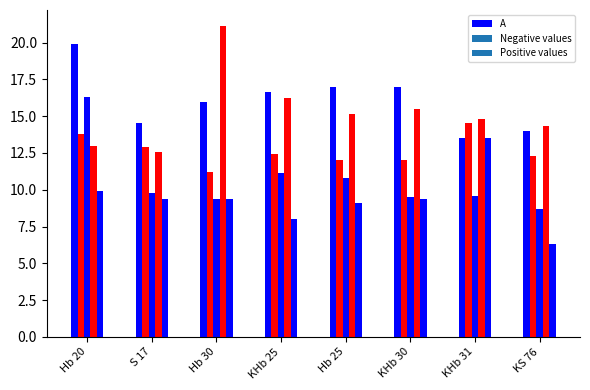

List the labels in order of value, largest first.

Hb 20, KHb 30, Hb 25, KHb 25, Hb 30, S 17, KS 76, KHb 31